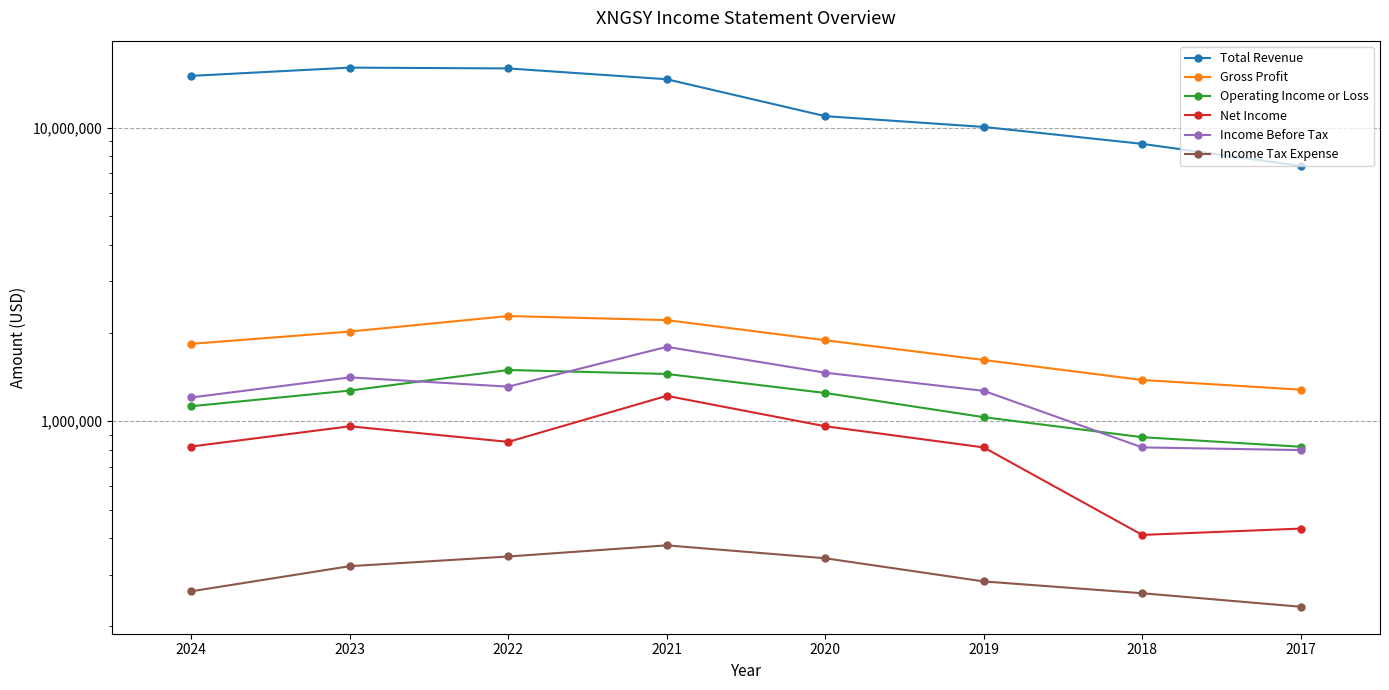

At which category is the sum across all series the highest?

2022